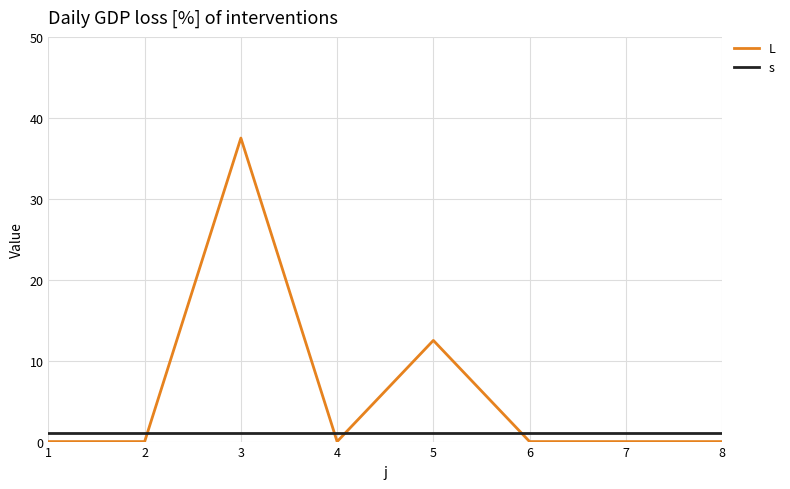

Reading left to right, what are all the values shown in this chart?

L: 0.0	0.0	37.5	0.0	12.5	0.0	0.0	0.0
s: 1.0	1.0	1.0	1.0	1.0	1.0	1.0	1.0